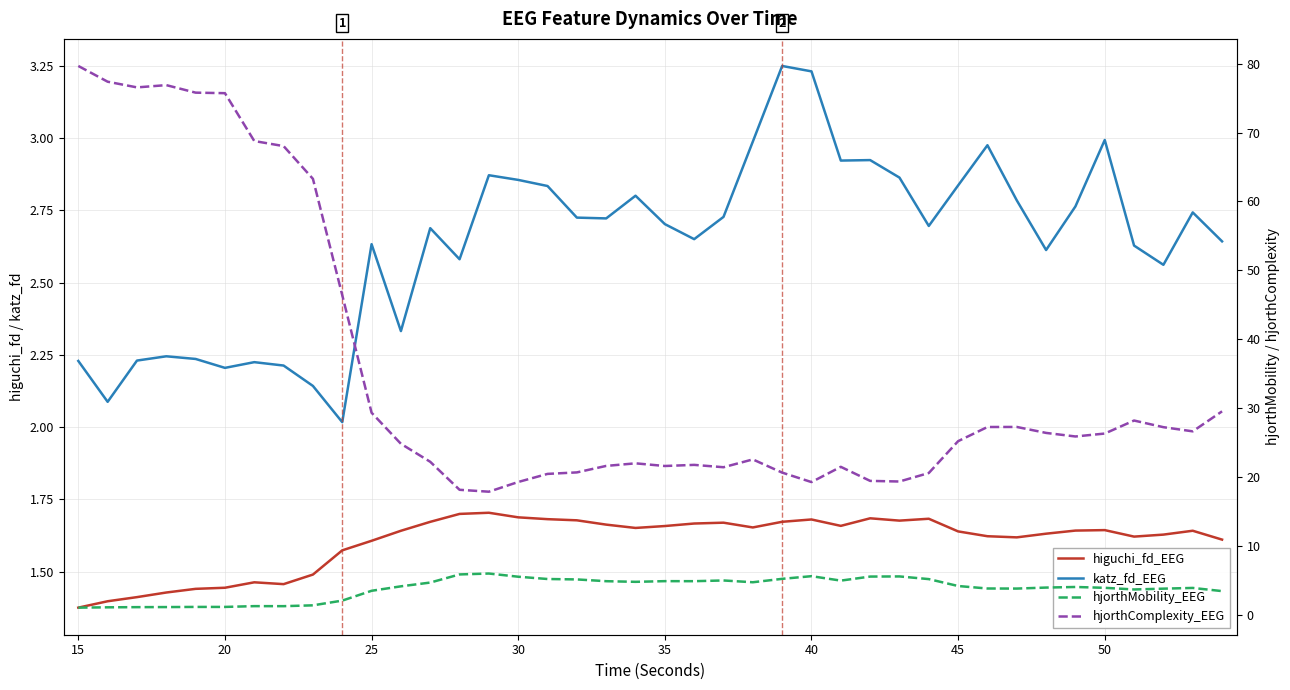

Which series has the widest spread of values?

hjorthComplexity_EEG